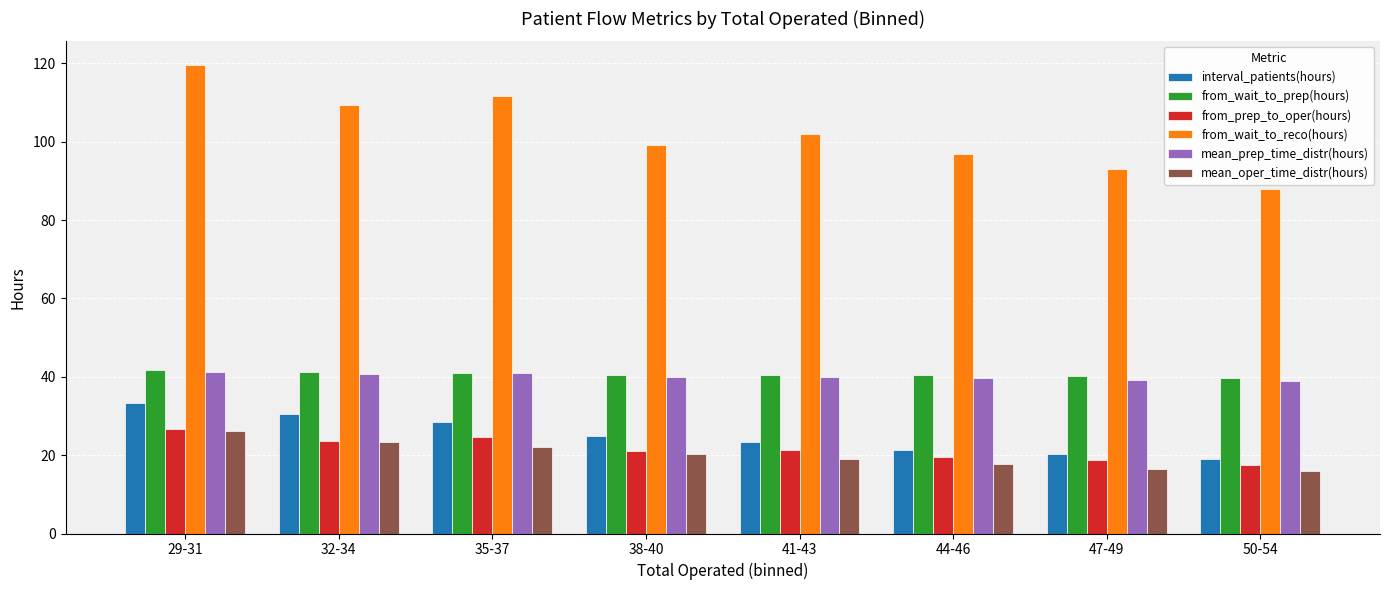

True or false: from_wait_to_prep(hours) has a value of 40.2 at 47-49.

True